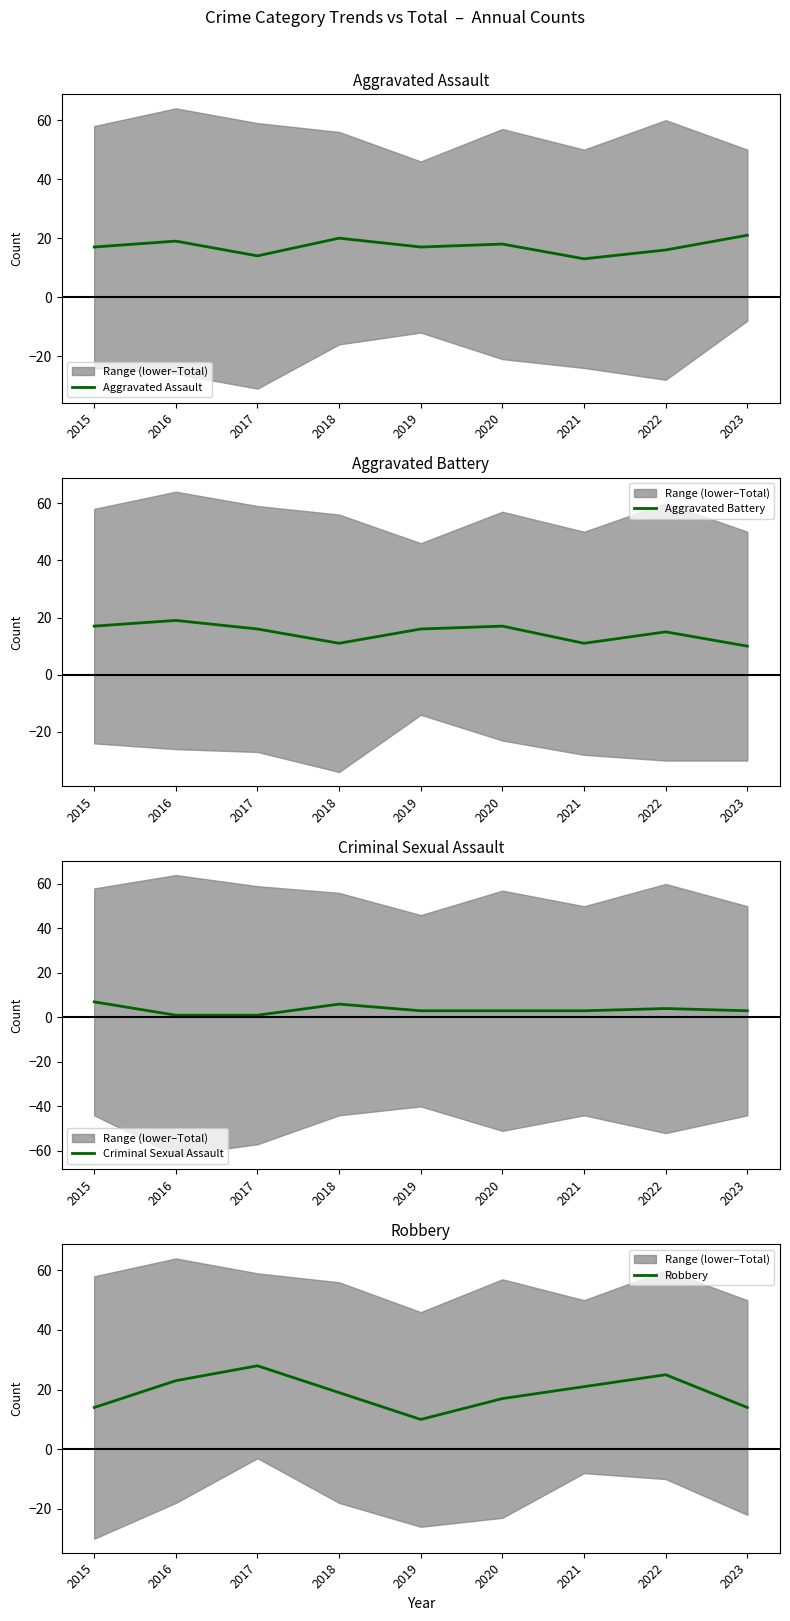

How many Criminal Sexual Assault values are between 3 and 4?

5